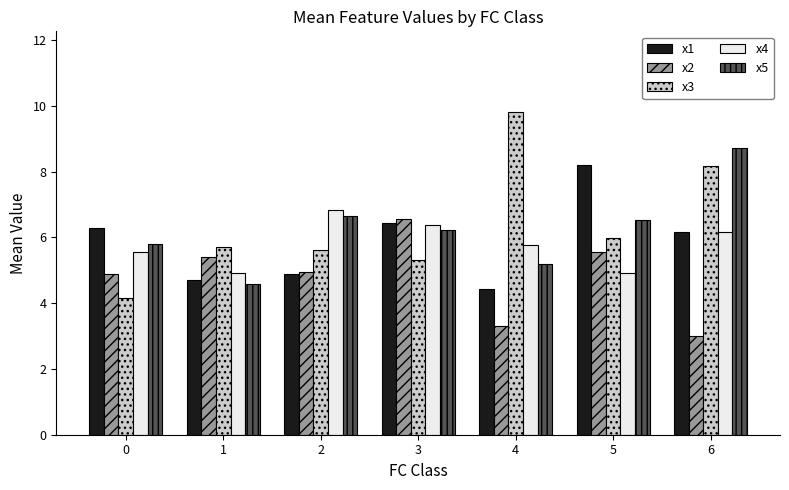

What is the difference between the second highest and second lowest values in the x1 series?

1.7